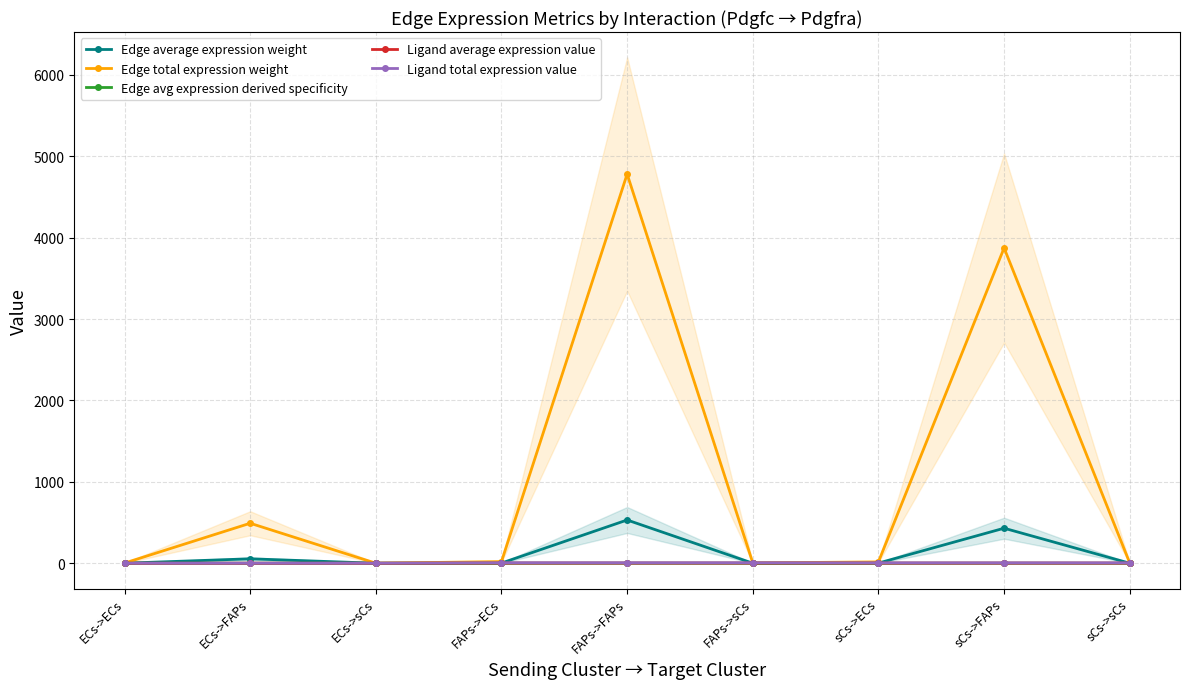

Which series has the widest spread of values?

Edge total expression weight